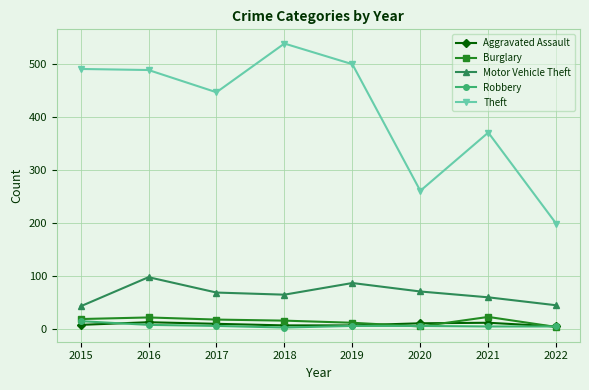

Which series has the largest total across all categories?

Theft